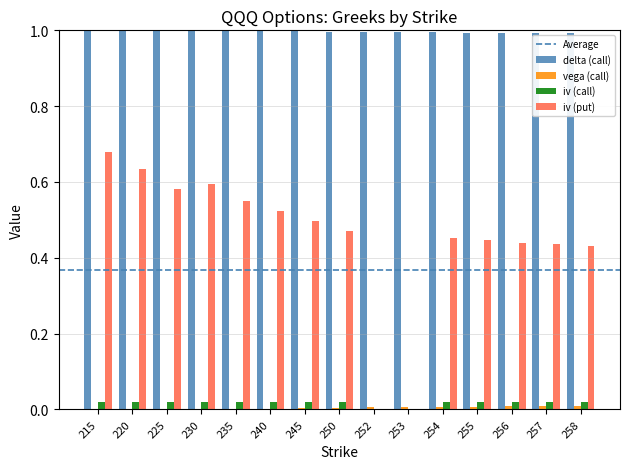

Which series changed the most between 220 and 252?

iv (put)